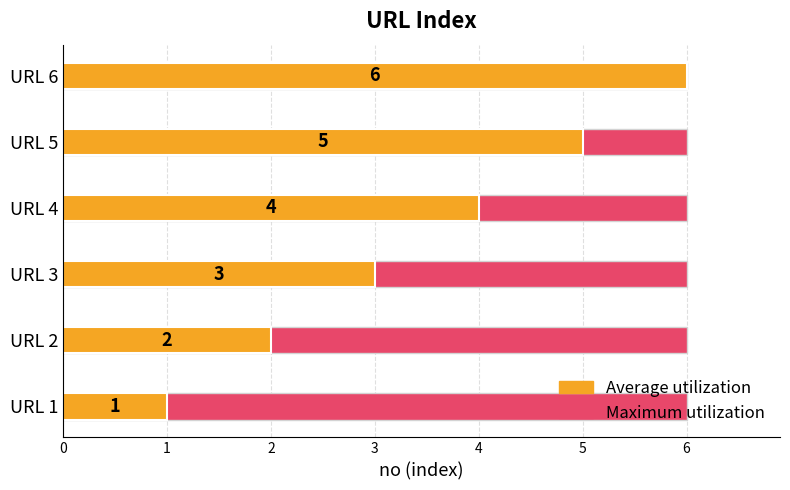

Is it true that Maximum utilization equals 0.2 at 1?

False